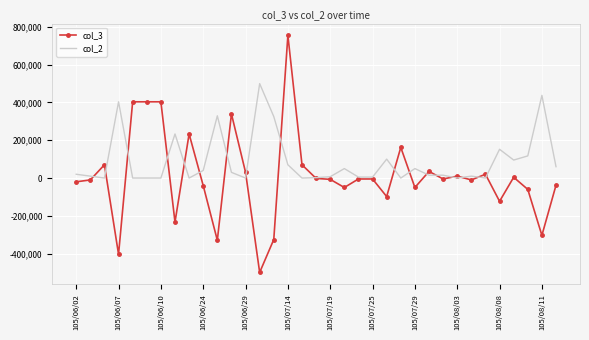

Rank the series by their maximum value, from highest to lowest.

col_3, col_2